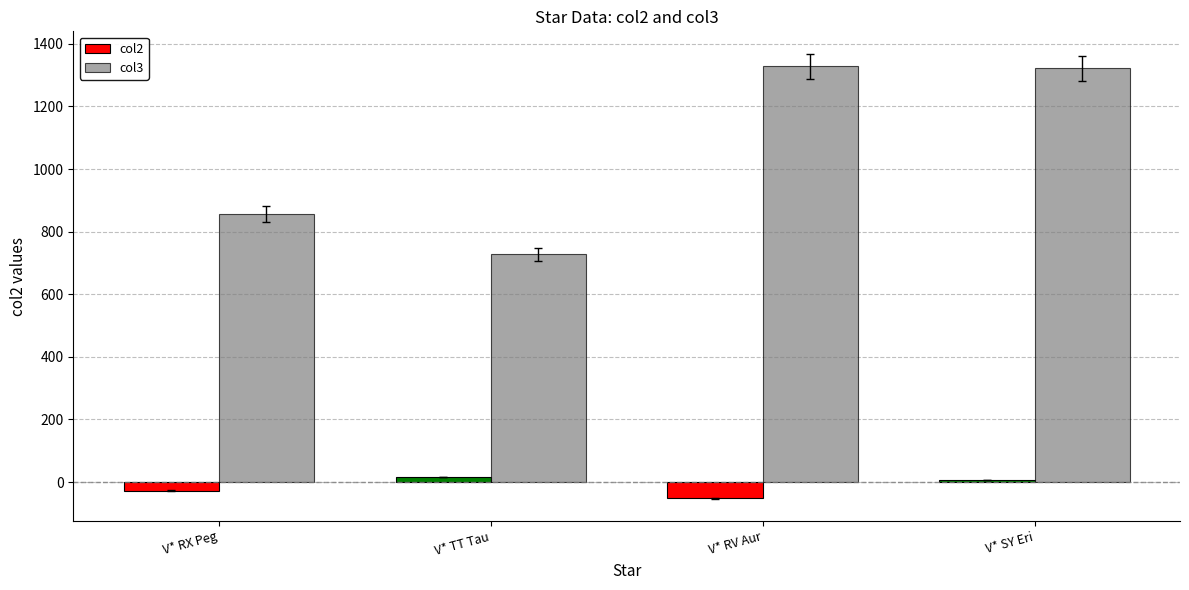

What is the difference between the col2 values at V* TT Tau and V* RX Peg?

43.0